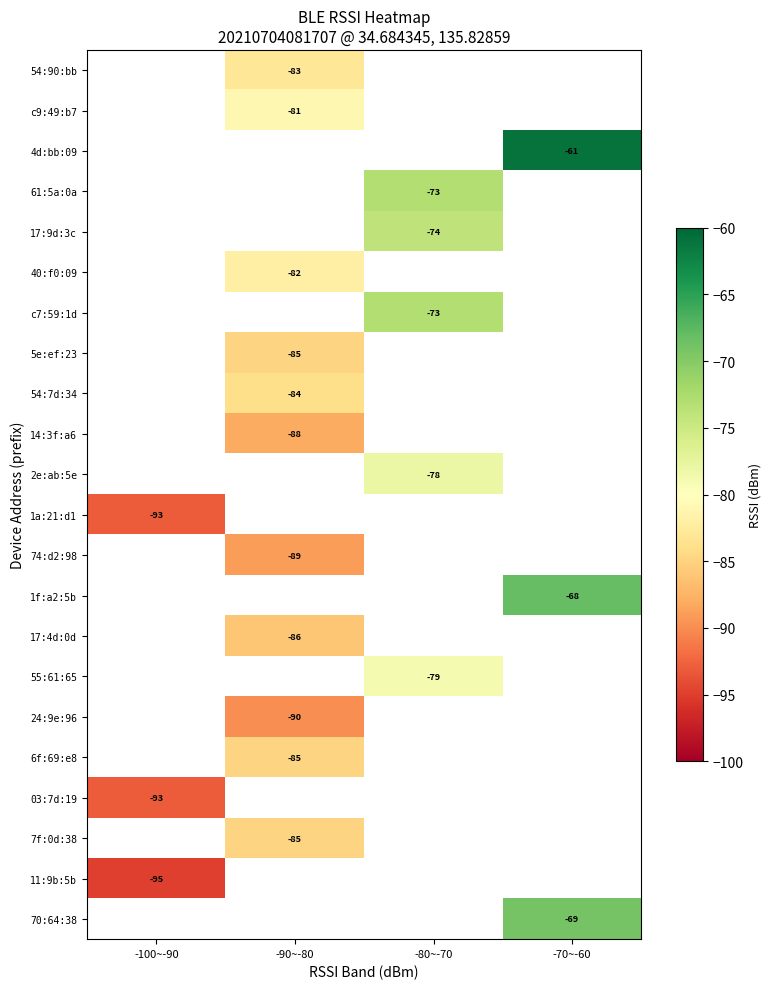

Which has a higher value, -70~-60 or -90~-80?

-70~-60